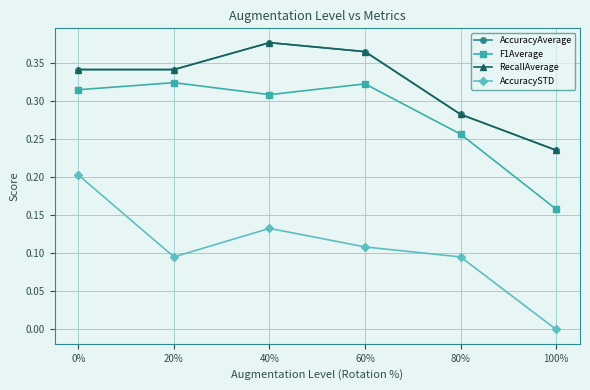

Does the chart have visible grid lines?

Yes